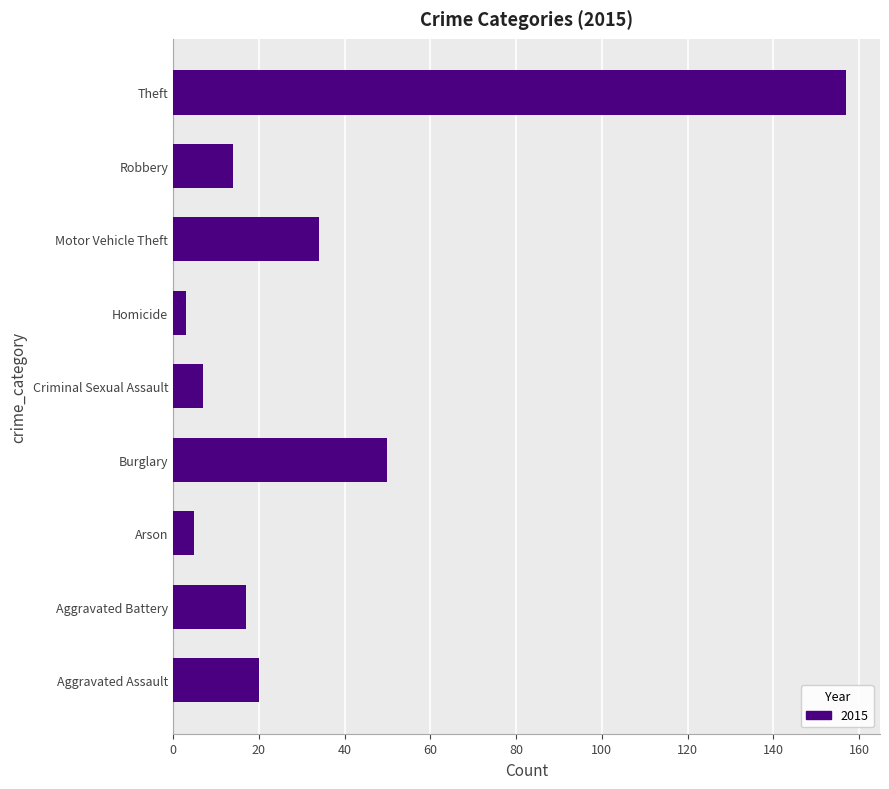

Count the number of data series in this chart.

1